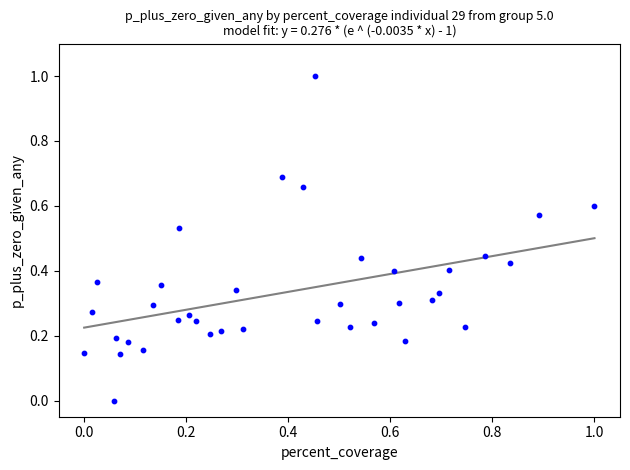

What is the range of X values (max minus min)?

1.0